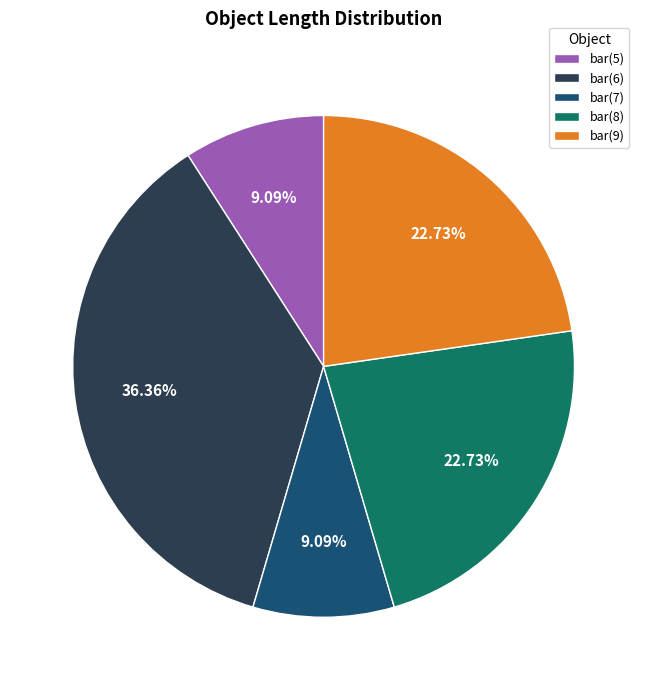

To the nearest percent, what is the difference between the bar(6) and bar(8) slice percentages?

14%